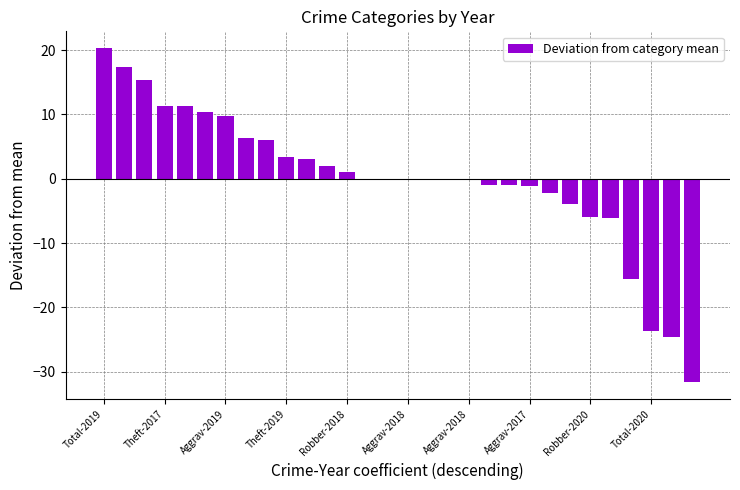

Count the number of categories in the chart.

30